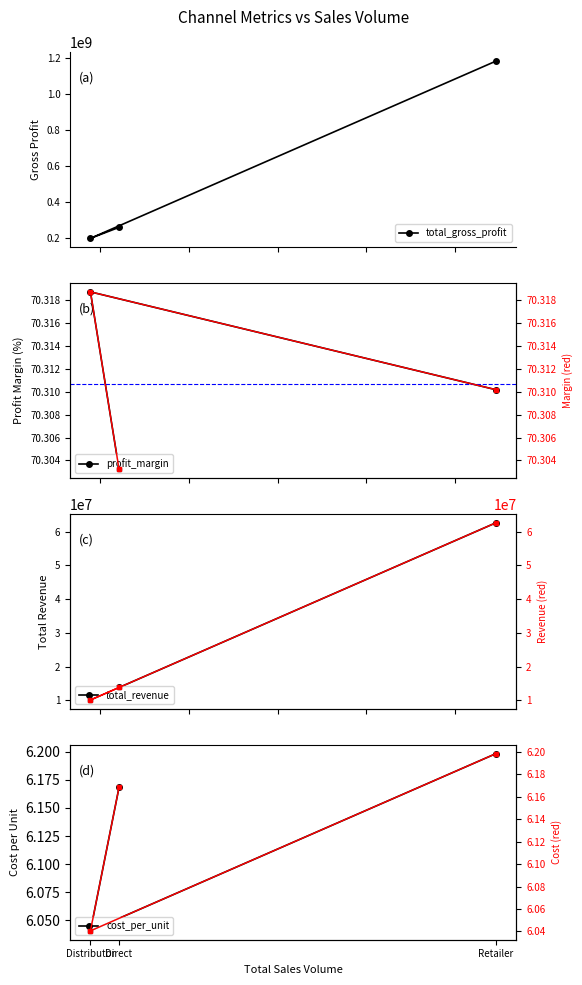

Rank the categories by cost_per_unit value from lowest to highest.

Distributor, Direct, Retailer